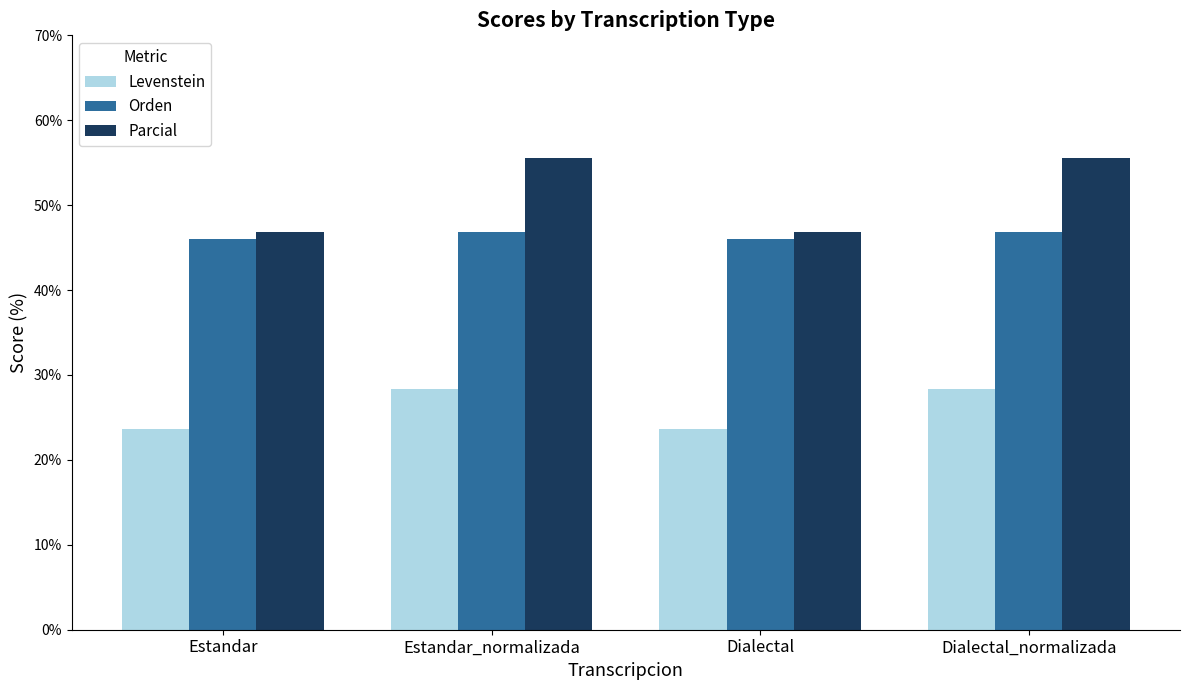

What is the spread (max minus min) of values at Estandar?

23.1